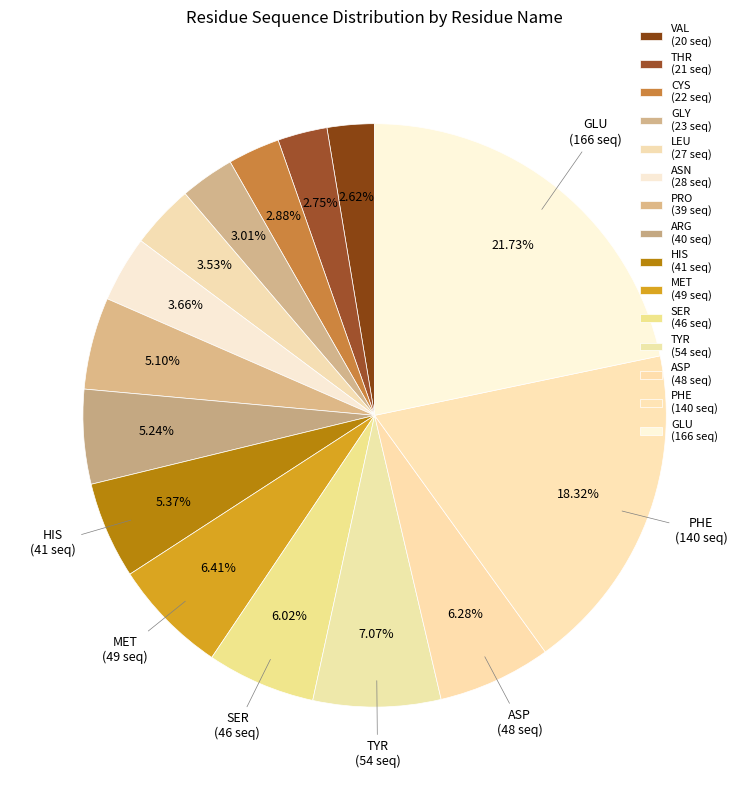

What is the ratio of the value at LEU to the value at SER?

0.6